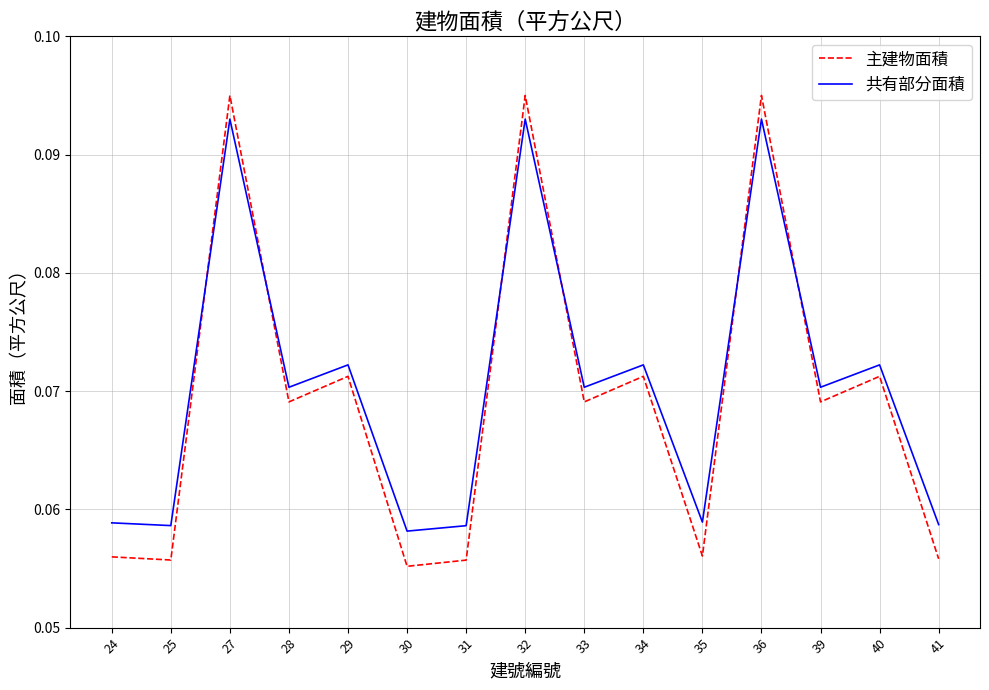

True or false: 主建物面積 has a value of 0.0 at 31.

False